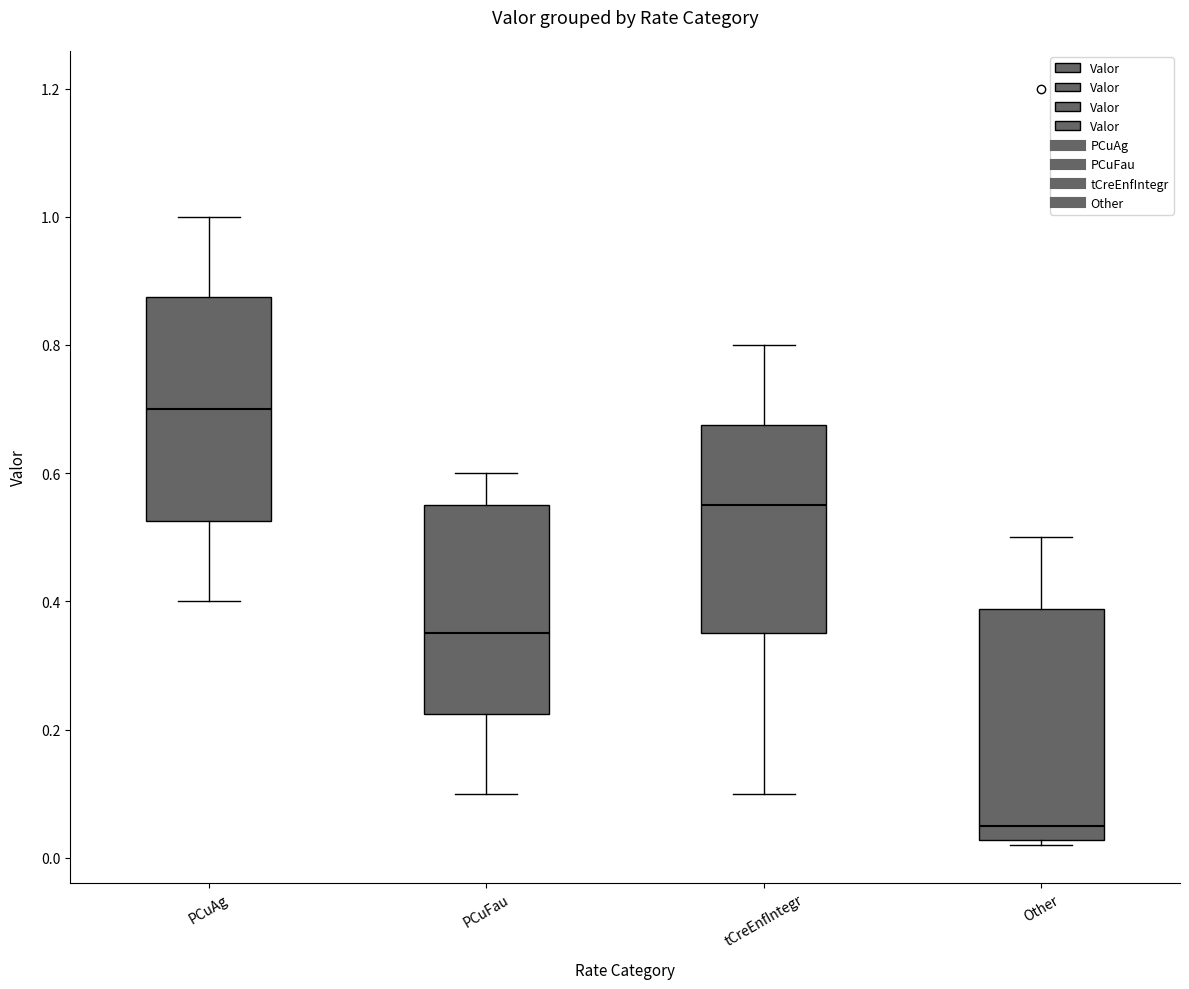

Reading left to right, transcribe this box plot: for each box, give where its median line is, the range the box spans, and where its two whiskers end, as read against the y-axis. The values are not printed on the chart, so give them approximately, as read against the axis.

PCuAg: median 0.70, box 0.52 to 0.88, whiskers 0.40 to 1.00
PCuFau: median 0.36, box 0.22 to 0.56, whiskers 0.10 to 0.60
tCreEnfIntegr: median 0.56, box 0.36 to 0.68, whiskers 0.10 to 0.80
Other: median 0.06, box 0.02 to 0.38, whiskers 0.02 (just below the box's lower edge) to 0.50